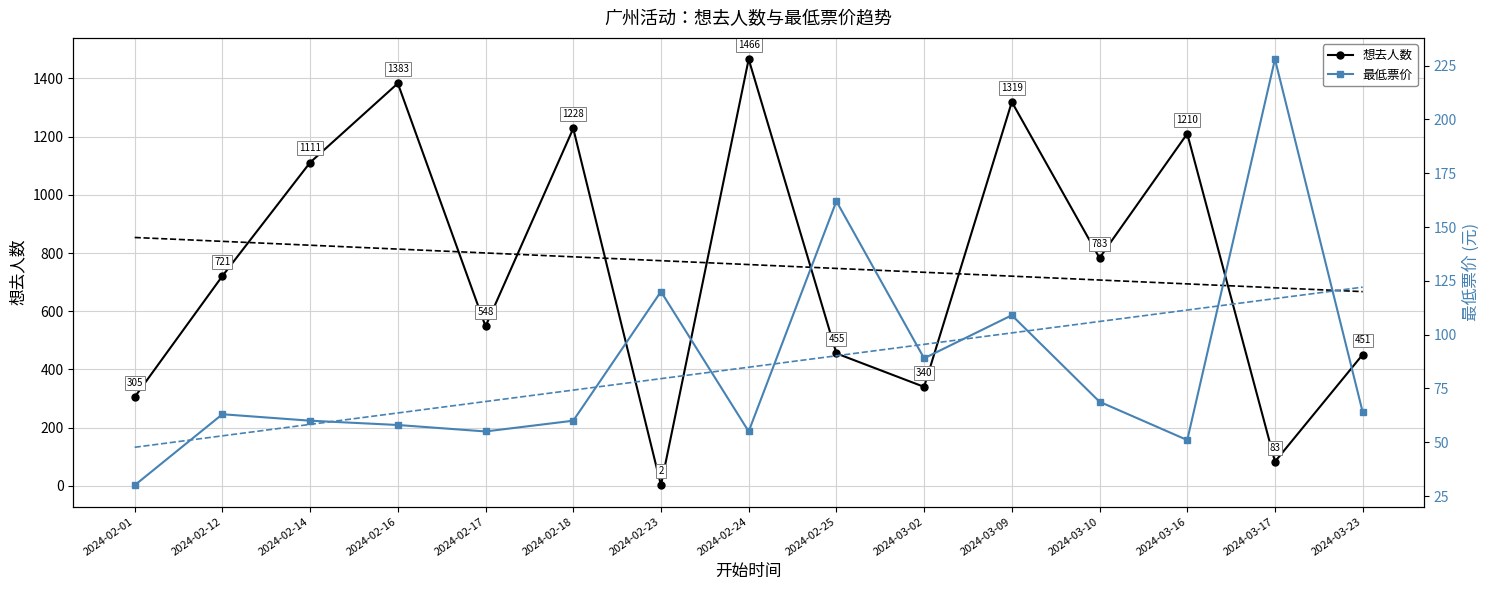

At which label does 回归线 (最低票价) reach its peak?

2024-03-23